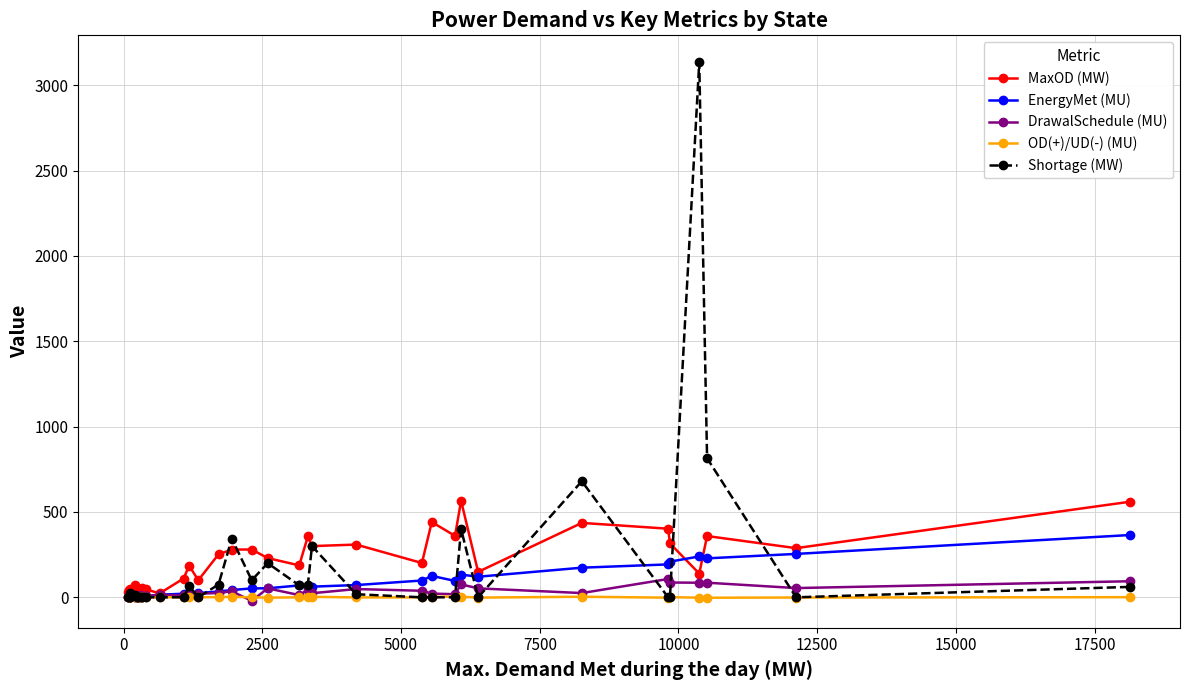

True or false: Shortage (MW) has more than 0 interior local peaks.

True